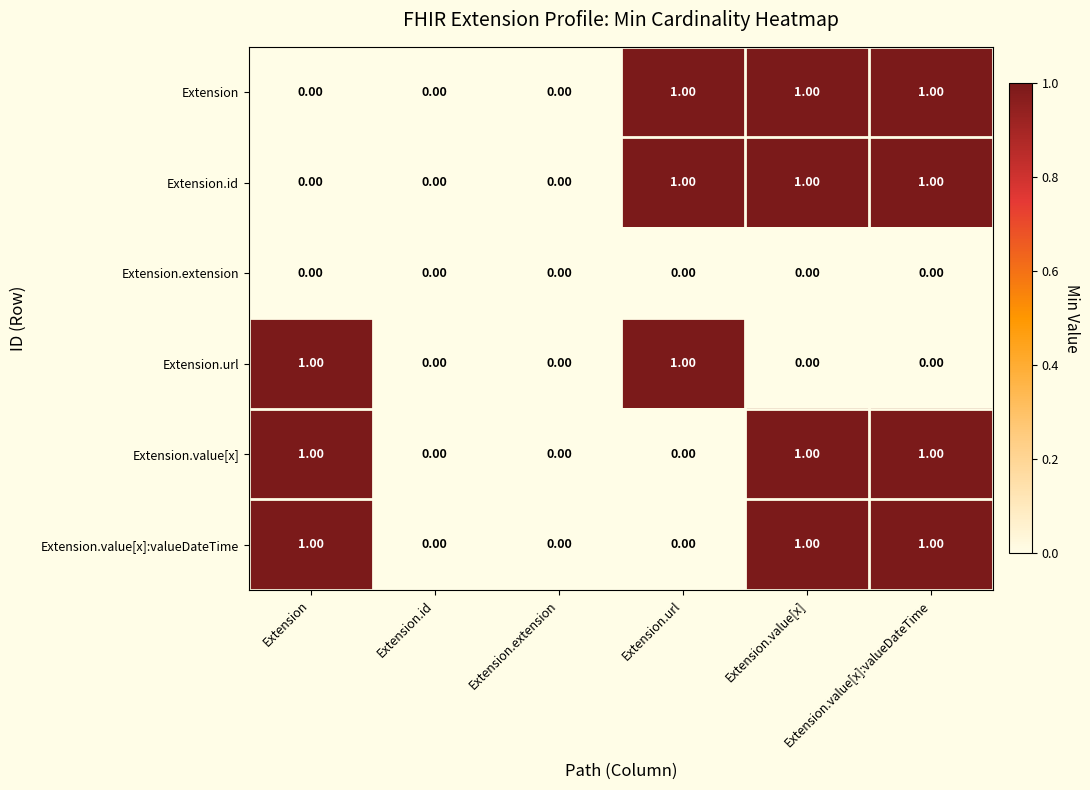

What is the sum of all Extension values?

3